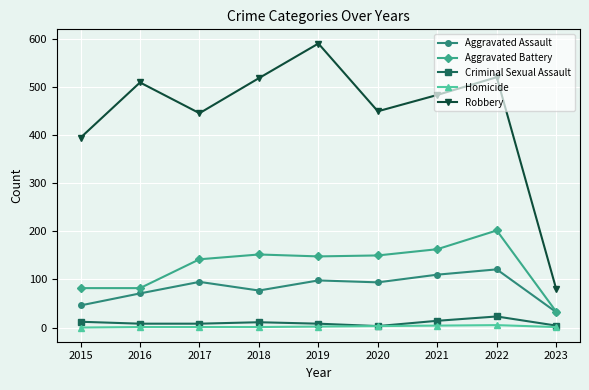

Is the value of Criminal Sexual Assault at 2023 greater than the value of Robbery at 2016?

No